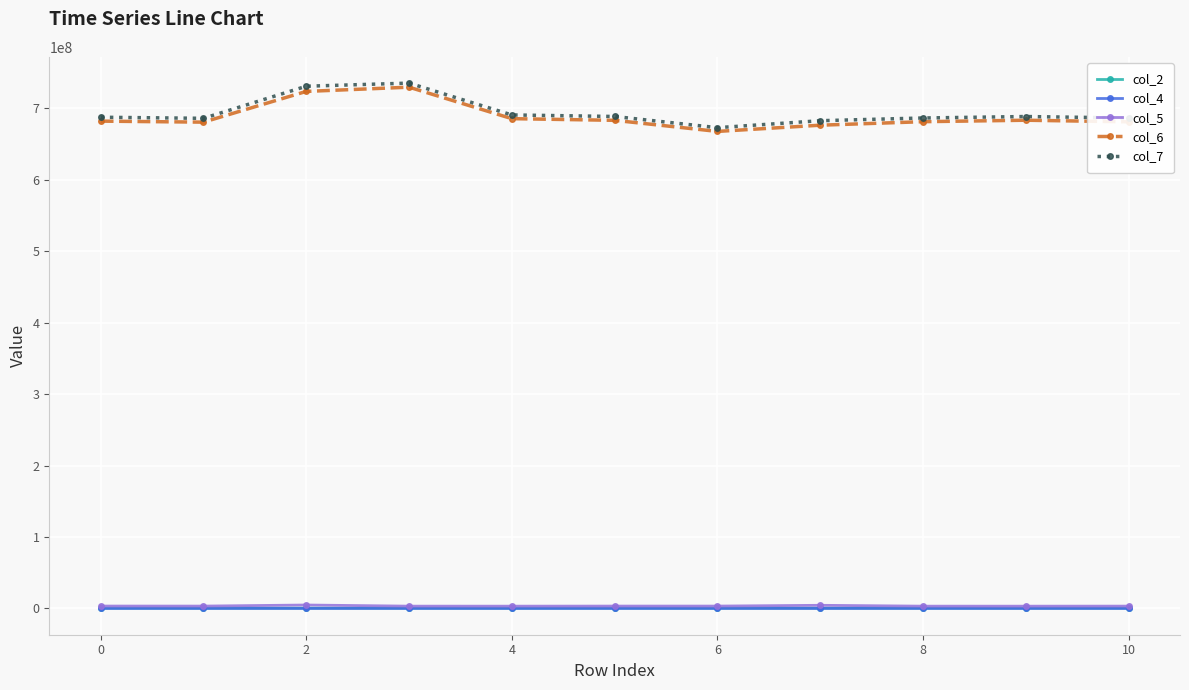

At how many categories does at least one series exceed 387473558?

11